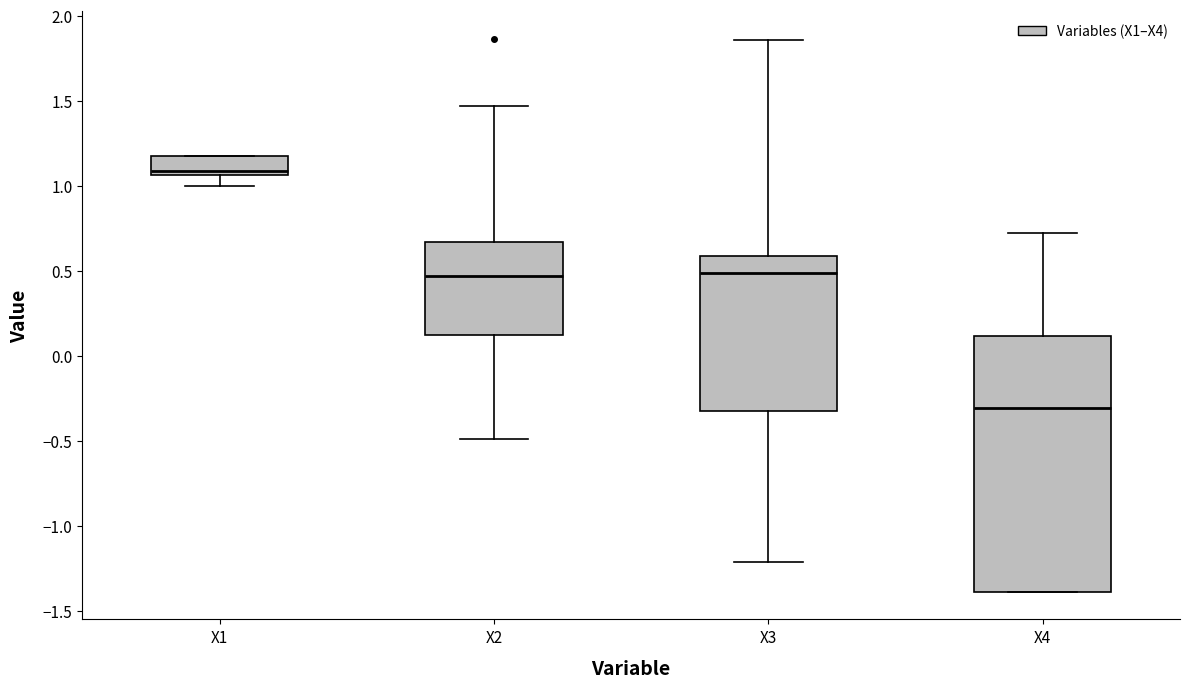

Which box's median line is the highest?

X1